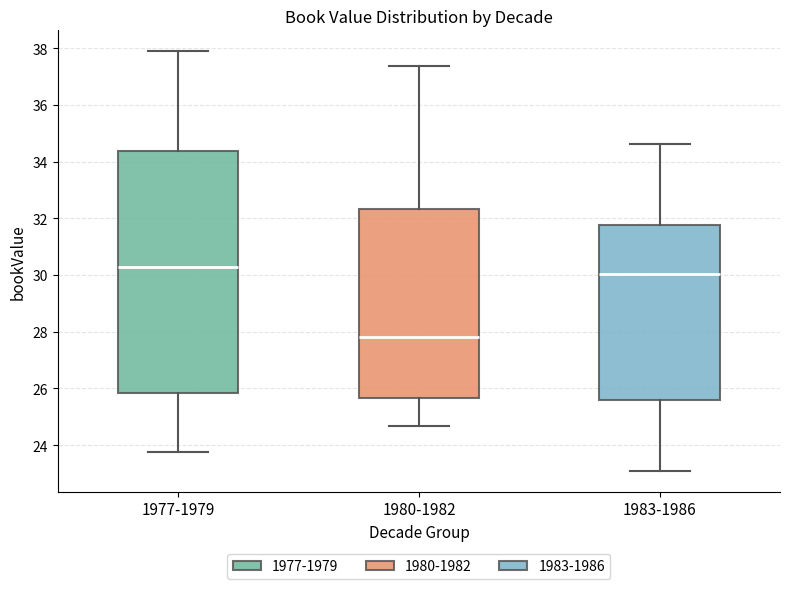

Which box's median line is the highest?

1977-1979